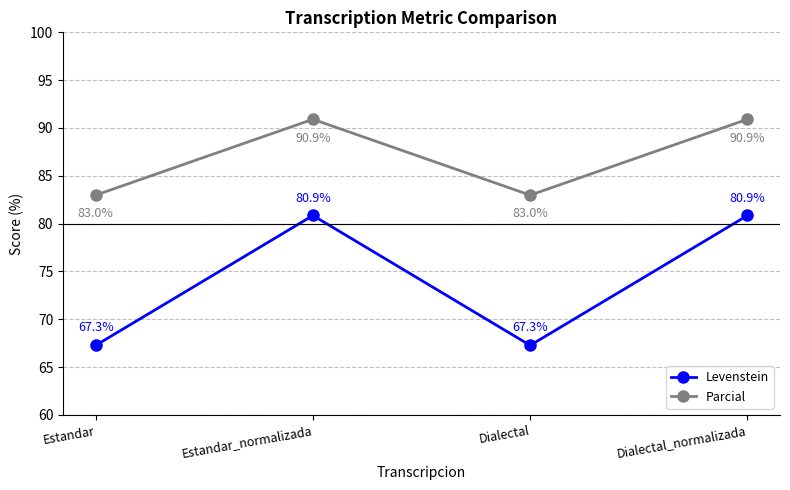

What is the value of the Levenstein point at the 2nd from the left?

80.9